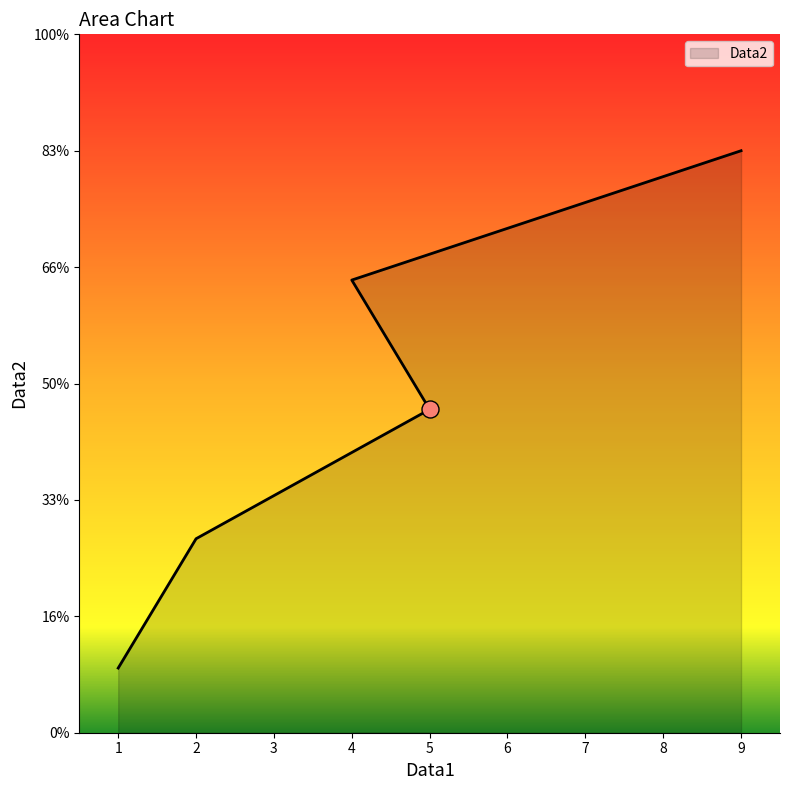

Approximately how many times larger is the value at 5 compared to 2?

1.7